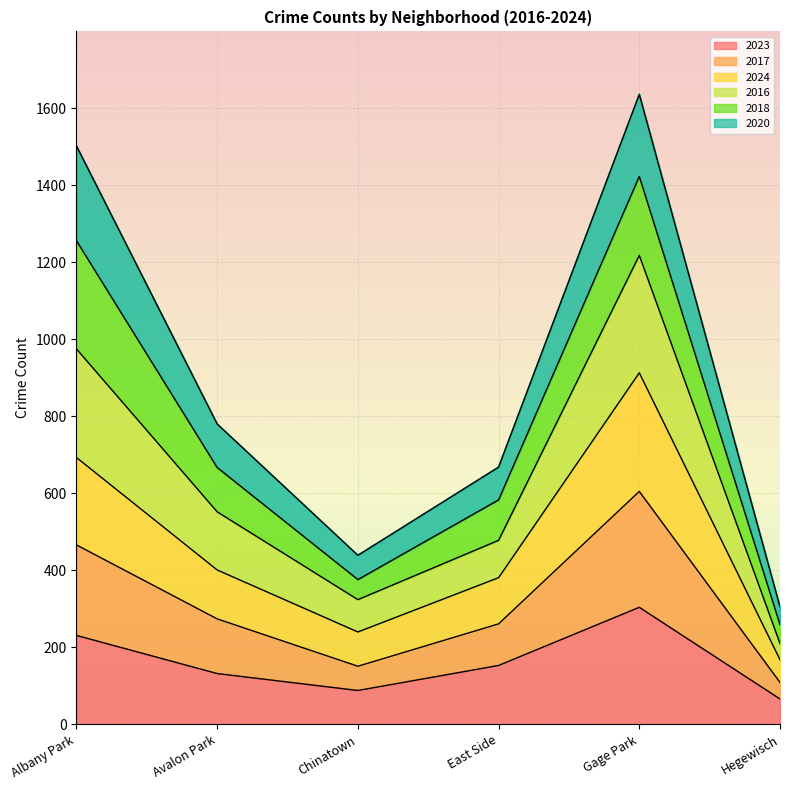

Which has a higher value, Gage Park or Hegewisch?

Gage Park